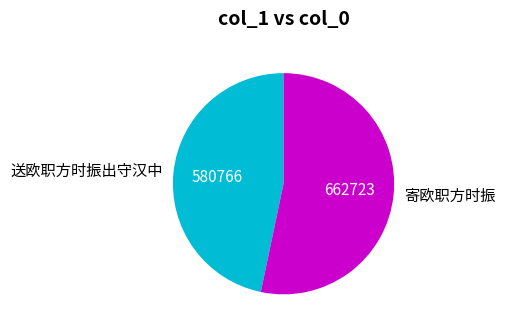

True or false: 送欧职方时振出守汉中 accounts for 53% of the total.

False